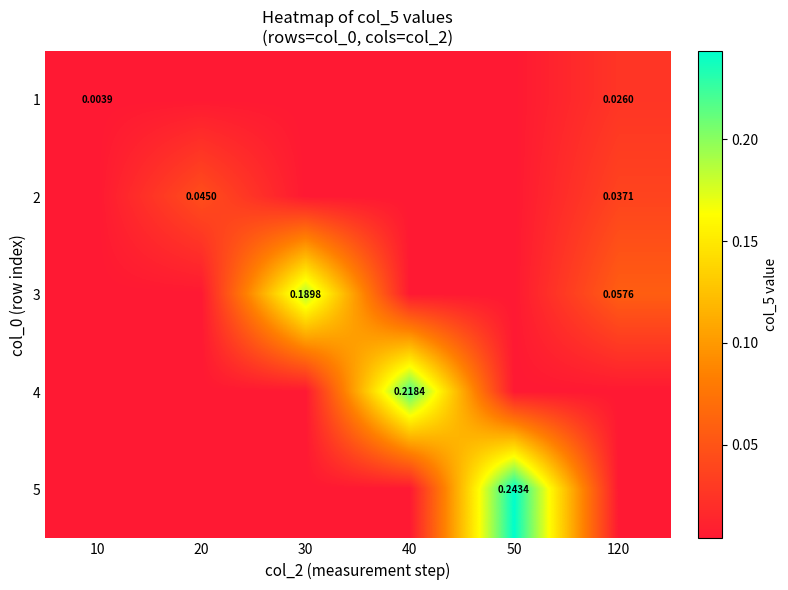

Is the value of 3 at 30 greater than the value of 1 at 120?

Yes